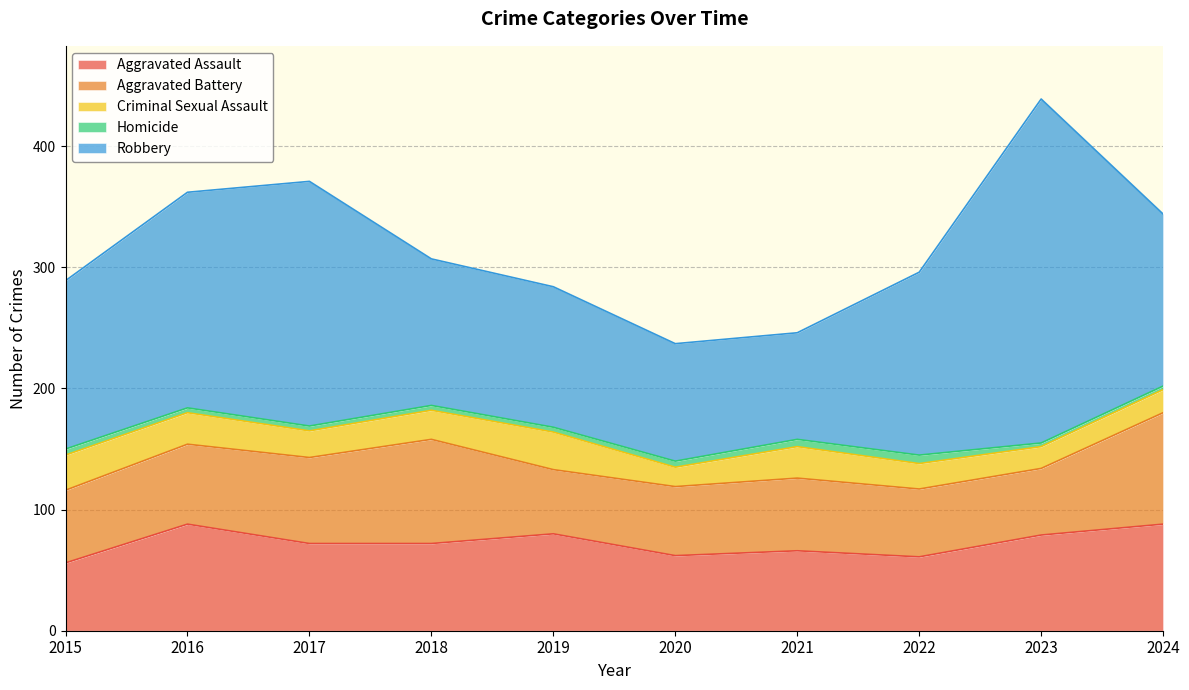

Reading left to right, transcribe all the data shown in this chart.

Aggravated Assault: 2015=56	2016=88	2017=72	2018=72	2019=80	2020=62	2021=66	2022=61	2023=79	2024=88
Aggravated Battery: 2015=60	2016=66	2017=71	2018=86	2019=53	2020=57	2021=60	2022=56	2023=55	2024=92
Criminal Sexual Assault: 2015=29	2016=26	2017=22	2018=24	2019=31	2020=16	2021=26	2022=21	2023=18	2024=19
Homicide: 2015=5	2016=4	2017=4	2018=4	2019=4	2020=5	2021=6	2022=7	2023=3	2024=3
Robbery: 2015=139	2016=178	2017=202	2018=121	2019=116	2020=97	2021=88	2022=151	2023=284	2024=142